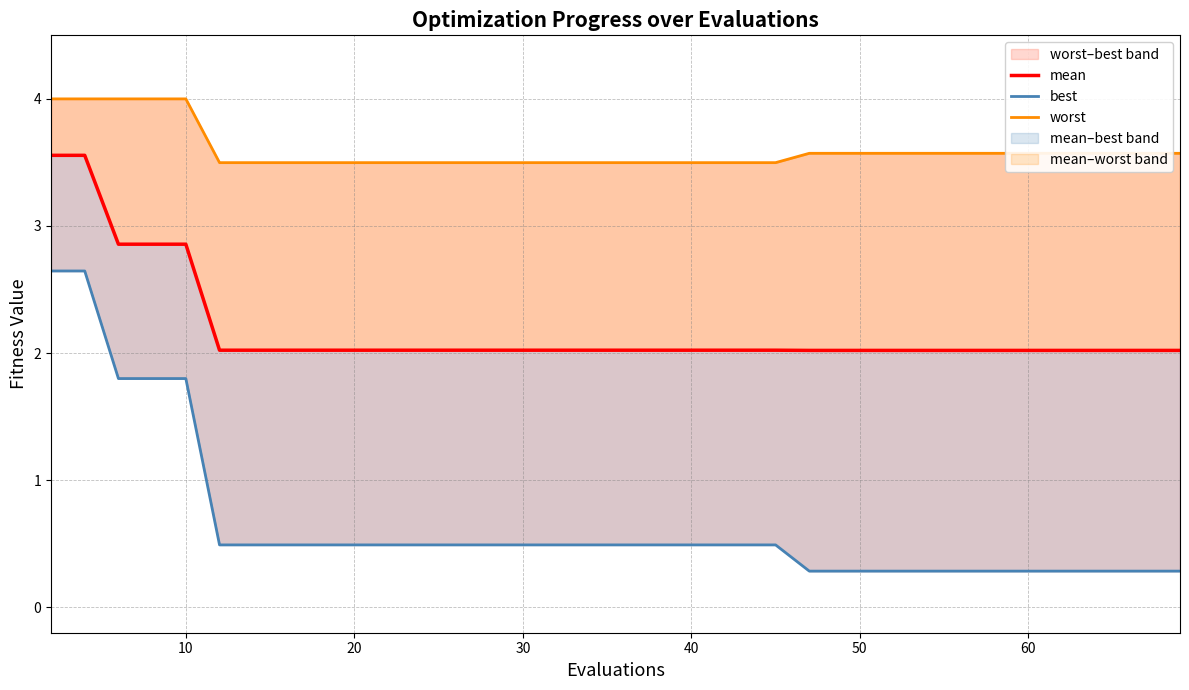

Is it true that best equals 3.8 at 10?

False